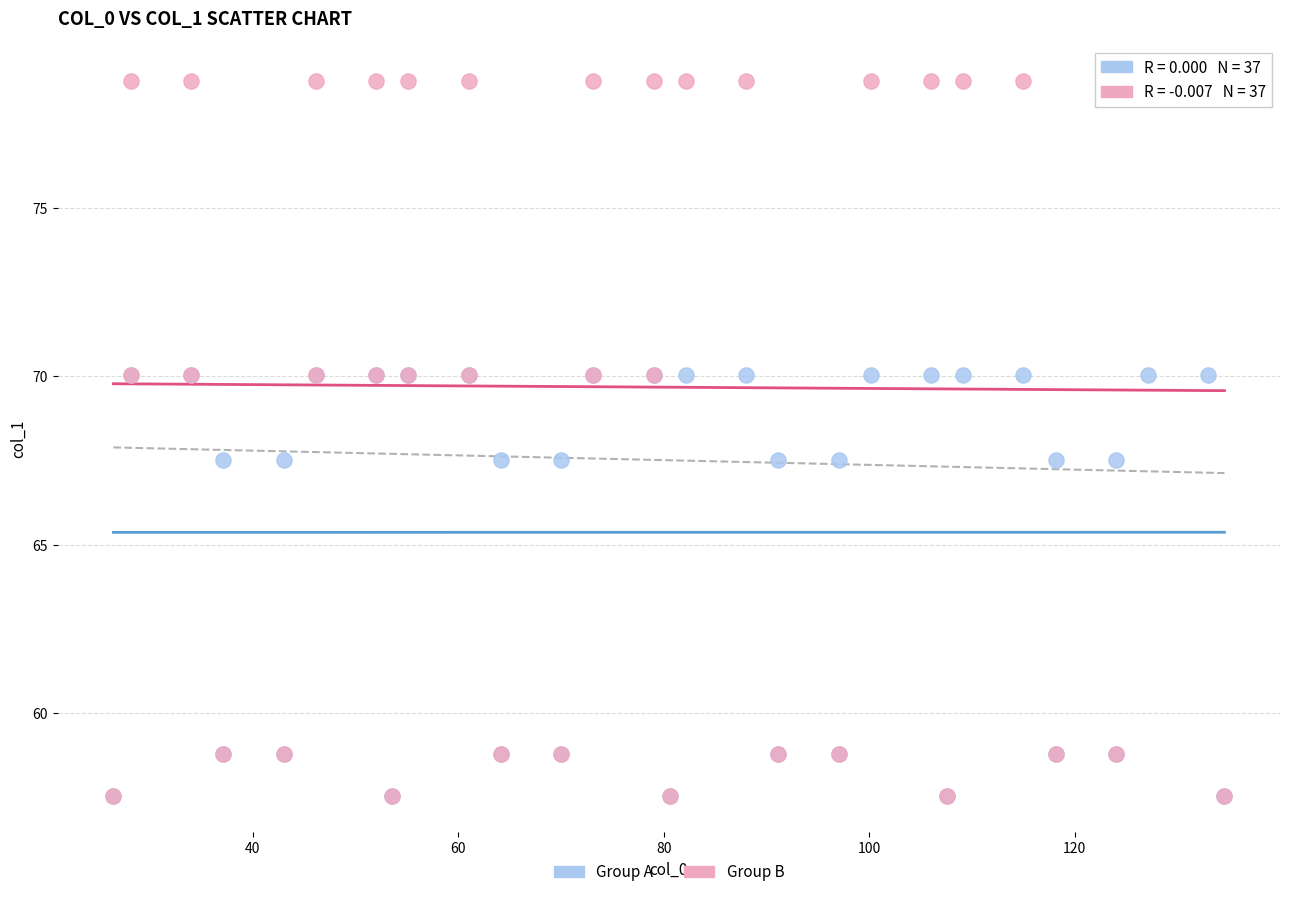

Which series has the widest spread of Y values?

Group B